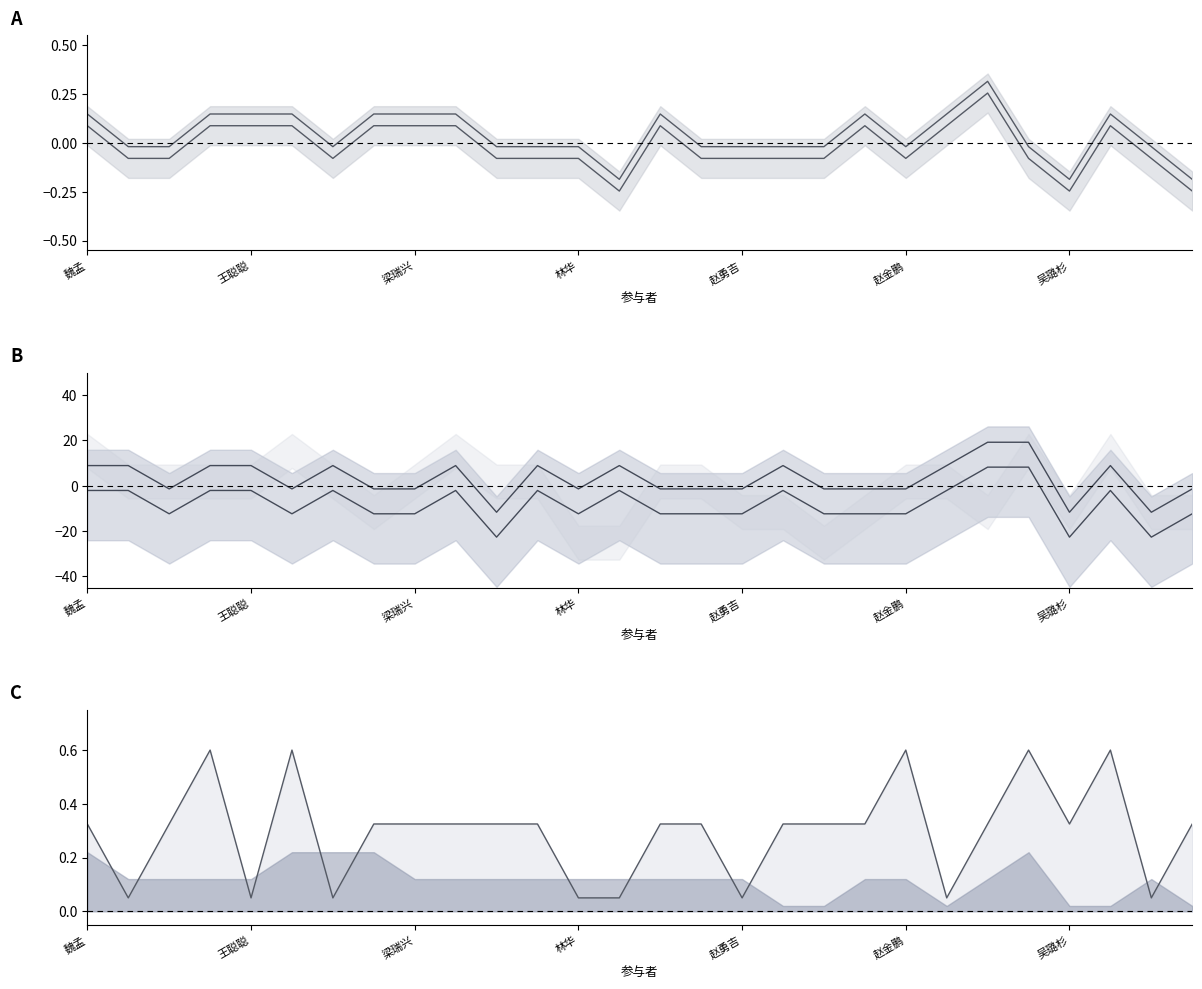

Where is the first local maximum for 新科技q7 line?

吴璐杉